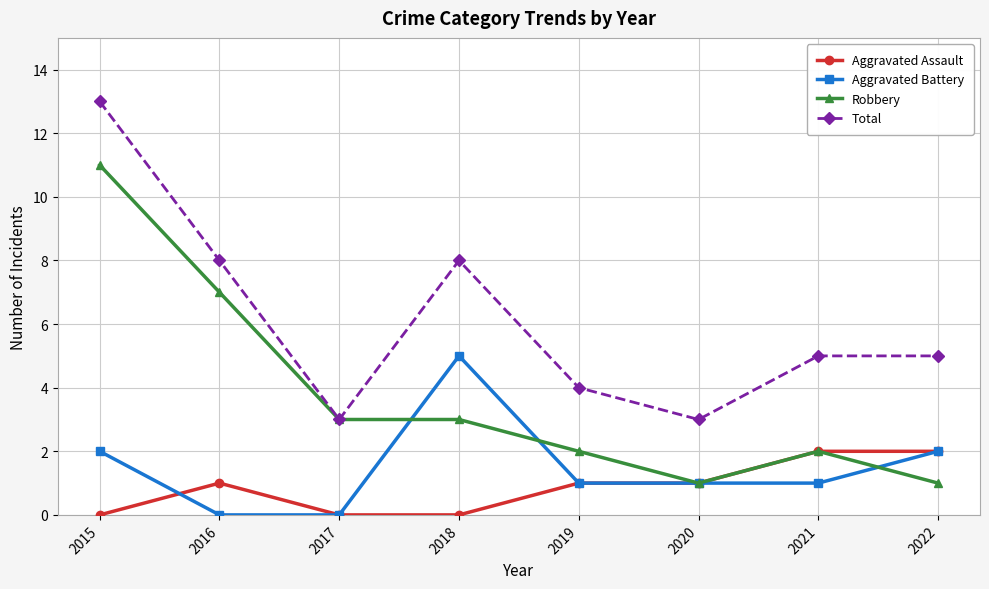

Which label corresponds to the largest value in the chart?

2015